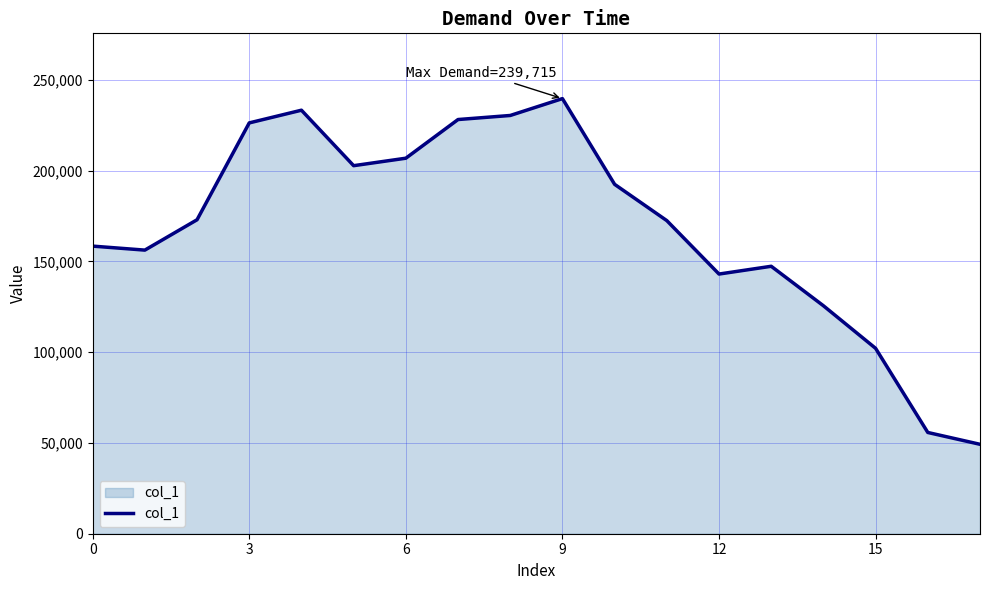

What is the minimum value shown in the chart?

49267